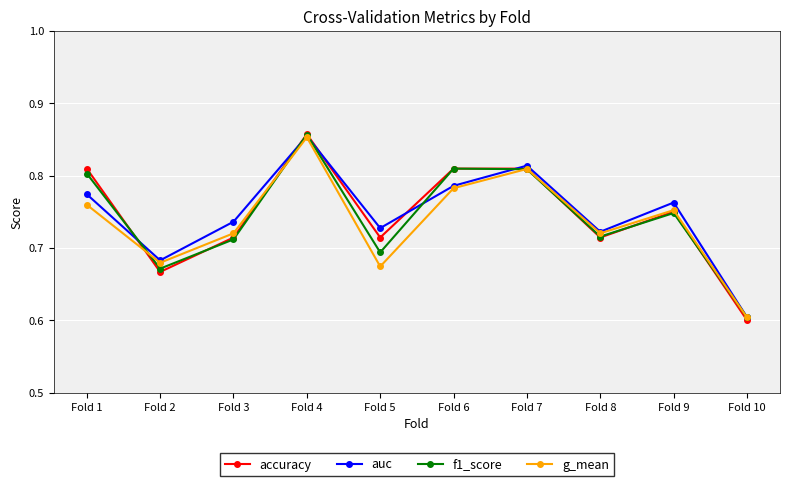

What is the total value across all series at Fold 3?

2.9